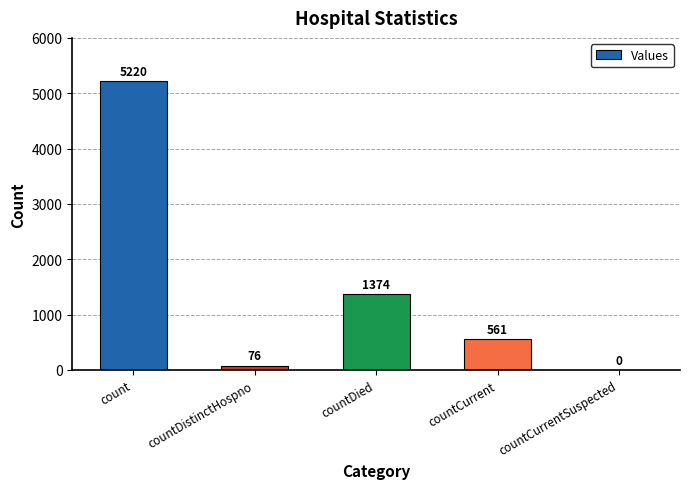

Reading left to right, what are all the values shown in this chart?

count=5220	countDistinctHospno=76	countDied=1374	countCurrent=561	countCurrentSuspected=0